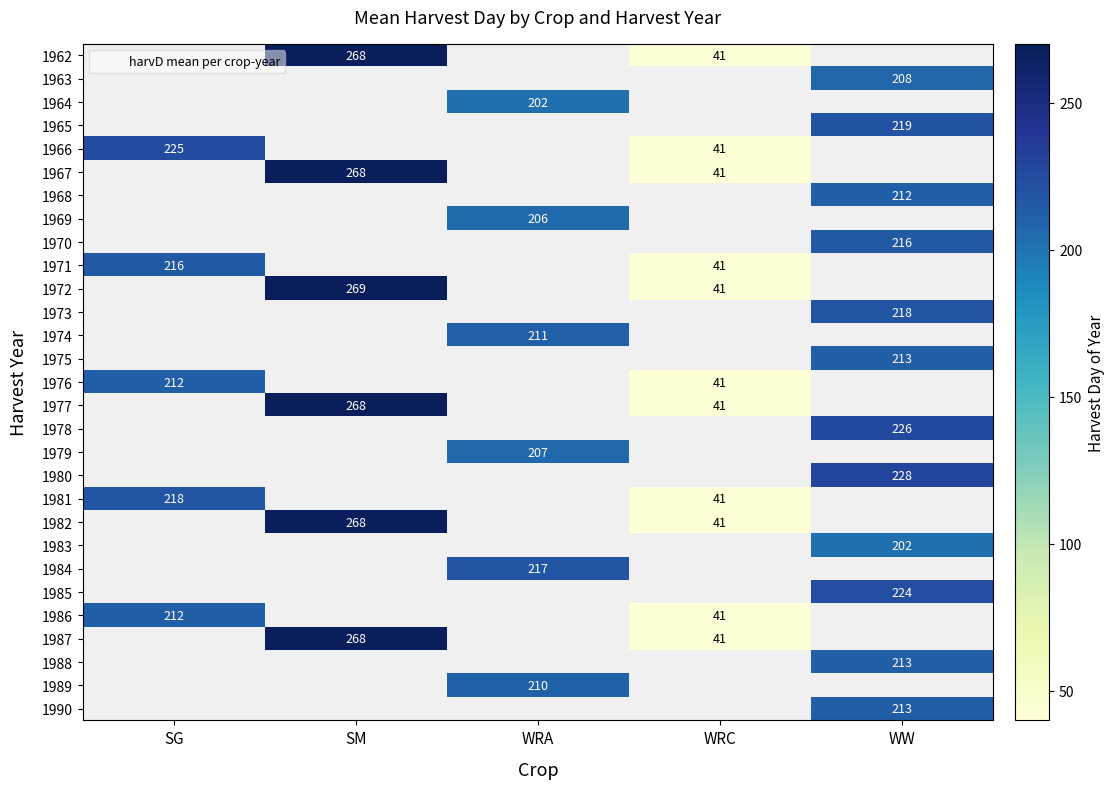

Rank the series at WW from highest to lowest value.

1962, 1963, 1964, 1965, 1966, 1967, 1968, 1969, 1970, 1971, 1972, 1973, 1974, 1975, 1976, 1977, 1978, 1979, 1980, 1981, 1982, 1983, 1984, 1985, 1986, 1987, 1988, 1989, 1990